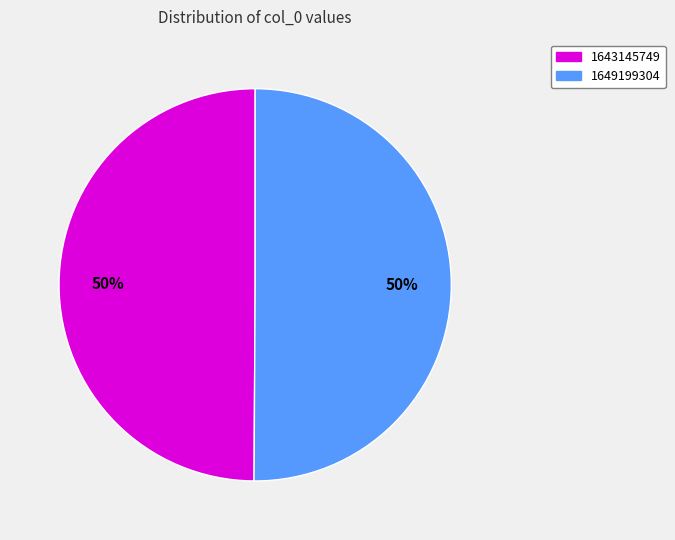

To the nearest percent, what percentage of the pie is 1649199304?

50%